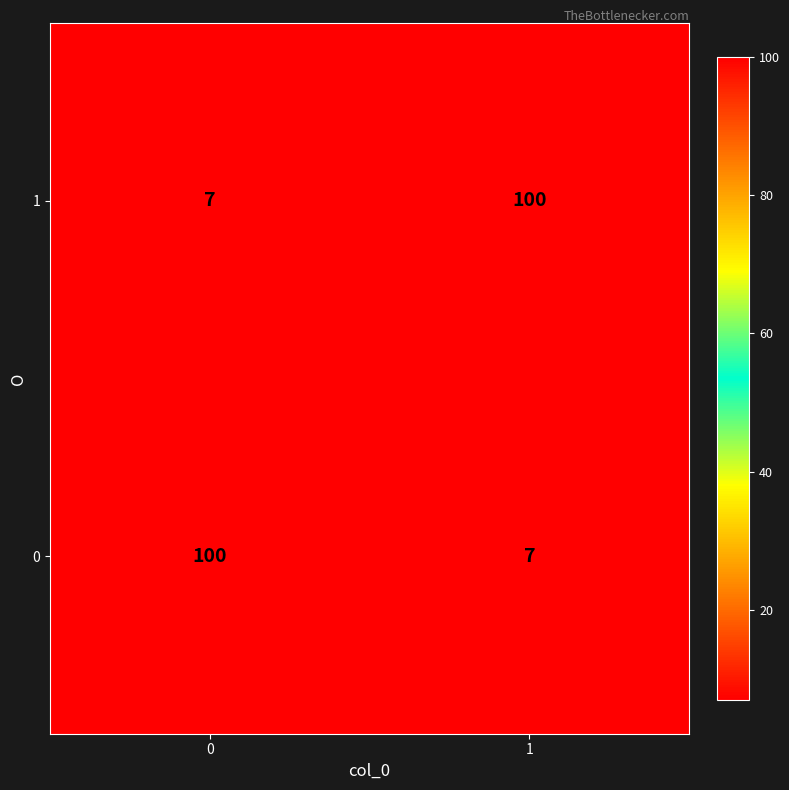

What is the total value across all series at 0?

107